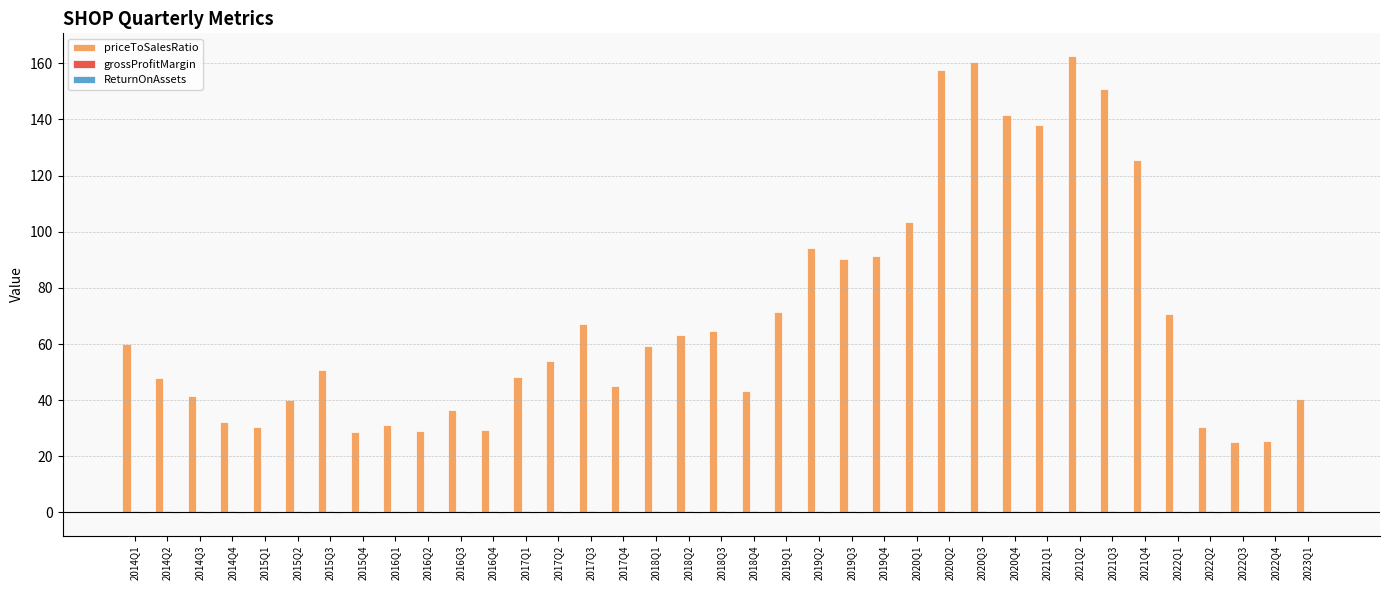

Is it true that priceToSalesRatio equals 47.3 at 2014Q4?

False